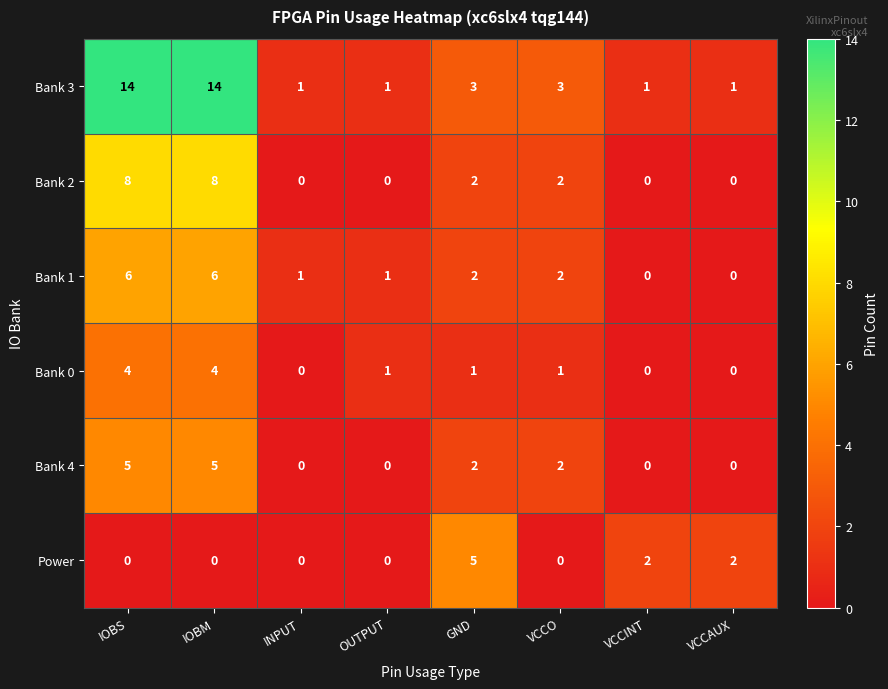

What is the sum of all Power values?

9